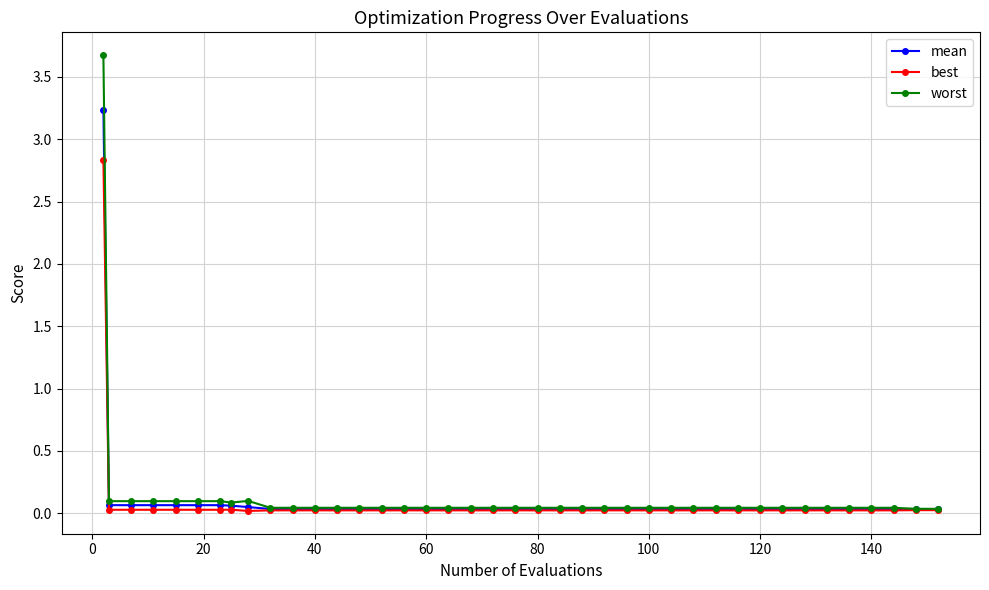

Which series has the largest range (max minus min)?

worst